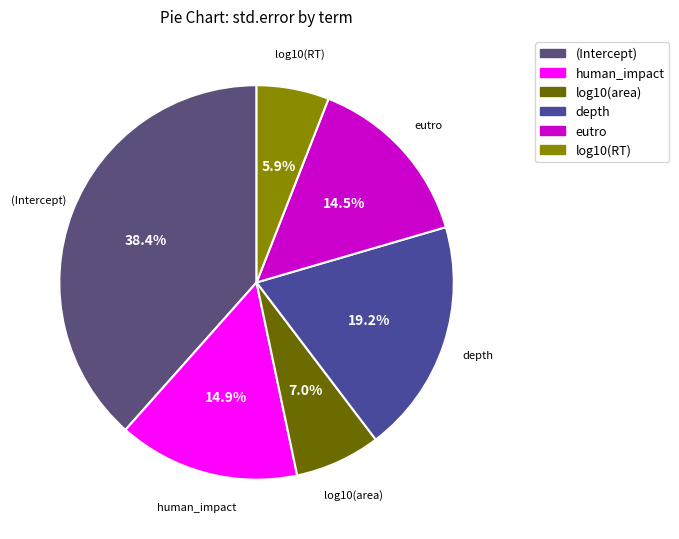

Is there any slice that represents more than half of the pie?

No